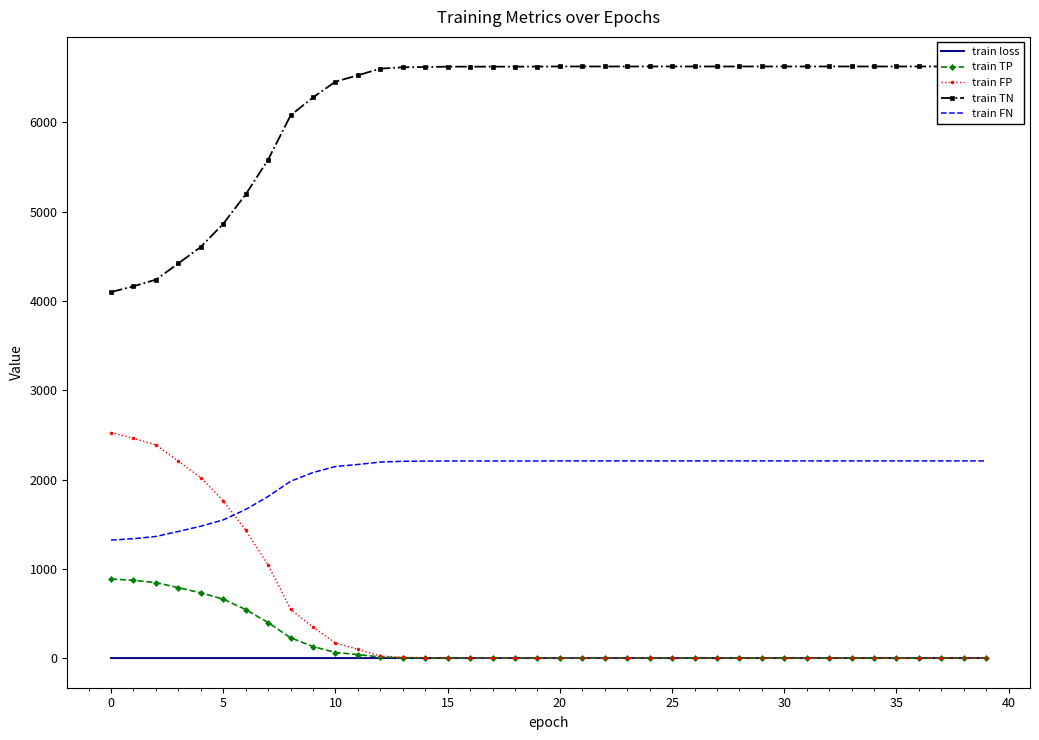

Reading right to left, transcribe all the data shown in this chart.

train loss: 0.6	0.6	0.6	0.6	0.7	0.7	0.7	0.7	0.7	0.7	0.7	0.7	0.7	0.7	0.7	0.7	0.7	0.7	0.7	0.7	0.7	0.7	0.7	0.7	0.7	0.7	0.7	0.7	0.7	0.7	0.7	0.7	0.7	0.7	0.7	0.7	0.7	0.7	0.7	0.7
train TP: 0.0	0.0	0.0	0.0	0.0	0.0	0.0	0.0	0.0	0.0	0.0	0.0	0.0	0.0	0.0	0.0	0.0	0.0	0.0	0.0	1.0	1.0	1.0	1.0	1.0	2.0	4.0	13.0	40.0	63.0	130.0	228.0	398.0	544.0	661.0	731.0	790.0	846.0	871.0	887.0
train FP: 0.0	0.0	0.0	0.0	0.0	0.0	0.0	0.0	0.0	0.0	0.0	0.0	0.0	0.0	0.0	0.0	0.0	0.0	0.0	0.0	1.0	2.0	2.0	2.0	2.0	6.0	9.0	24.0	99.0	170.0	347.0	548.0	1044.0	1433.0	1762.0	2021.0	2206.0	2388.0	2462.0	2527.0
train TN: 6627.0	6627.0	6627.0	6627.0	6627.0	6627.0	6627.0	6627.0	6627.0	6627.0	6627.0	6627.0	6627.0	6627.0	6627.0	6627.0	6627.0	6627.0	6627.0	6627.0	6626.0	6625.0	6625.0	6625.0	6625.0	6621.0	6618.0	6603.0	6528.0	6457.0	6280.0	6079.0	5583.0	5194.0	4865.0	4606.0	4421.0	4239.0	4165.0	4100.0
train FN: 2209.0	2209.0	2209.0	2209.0	2209.0	2209.0	2209.0	2209.0	2209.0	2209.0	2209.0	2209.0	2209.0	2209.0	2209.0	2209.0	2209.0	2209.0	2209.0	2209.0	2208.0	2208.0	2208.0	2208.0	2208.0	2207.0	2205.0	2196.0	2169.0	2146.0	2079.0	1981.0	1811.0	1665.0	1548.0	1478.0	1419.0	1363.0	1338.0	1322.0